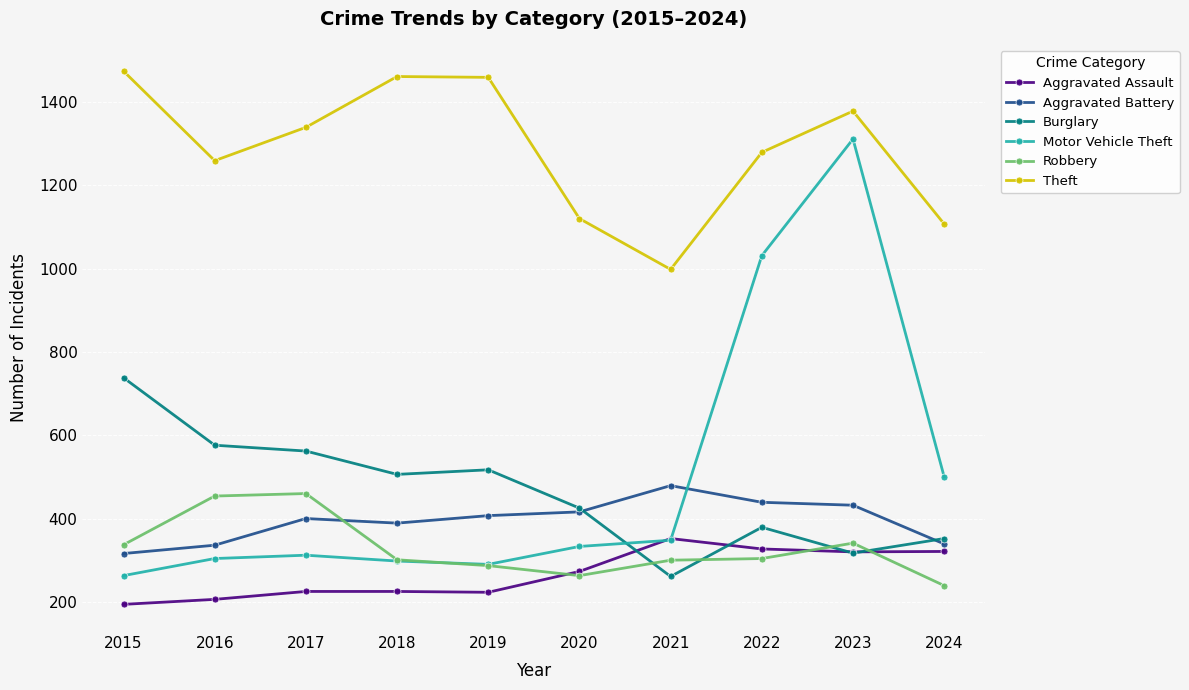

What is the approximate value of Theft at 2022, to the nearest 5?

1280